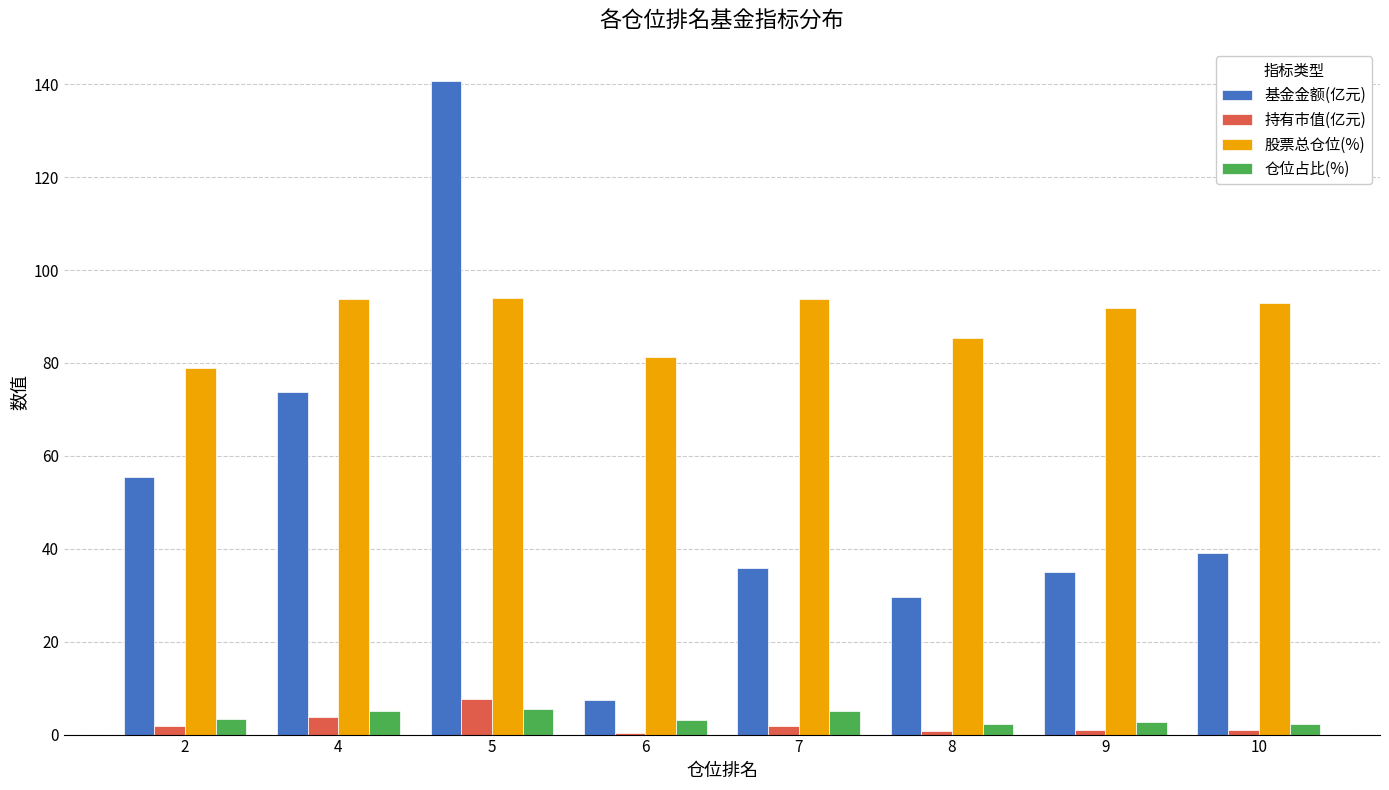

Which series changed the most between 2 and 8?

基金金额(亿元)